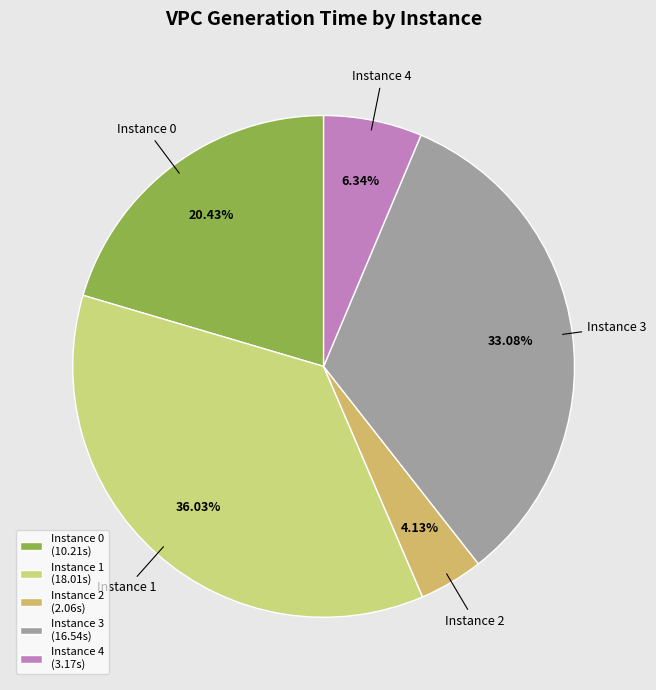

Between Instance 1 and Instance 2, which is larger?

Instance 1